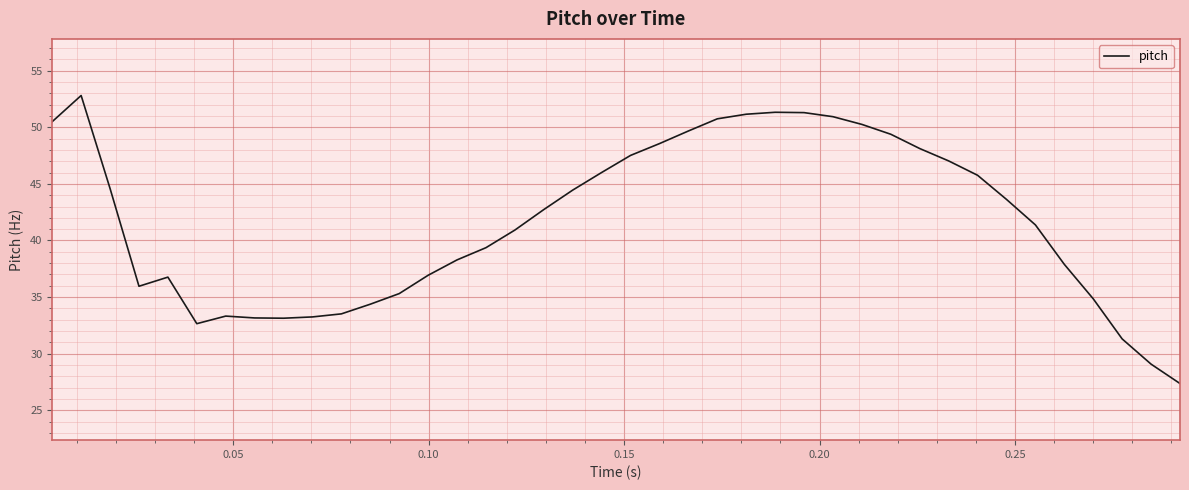

What is the minimum value shown in the chart?

27.4